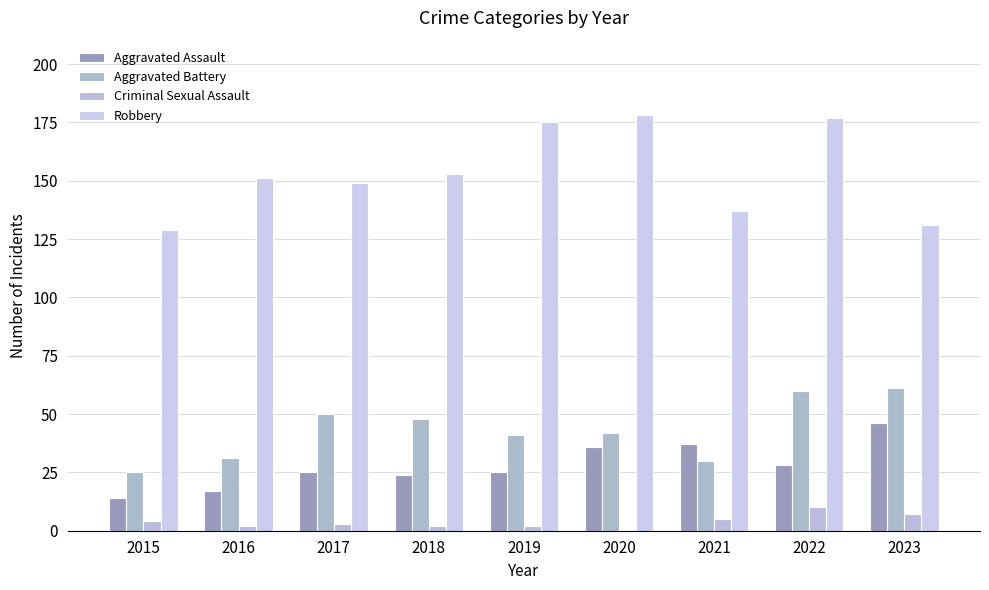

Count the number of categories in the chart.

9